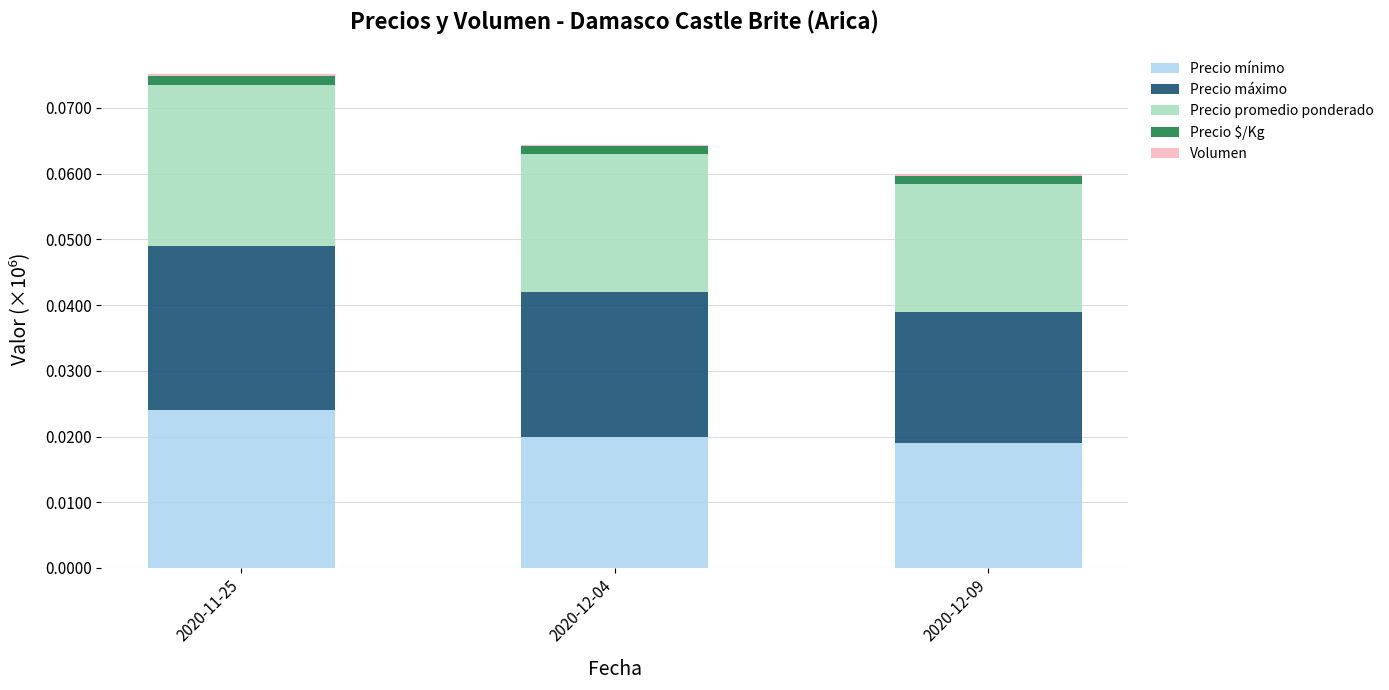

At which category is the sum across all series the highest?

2020-11-25